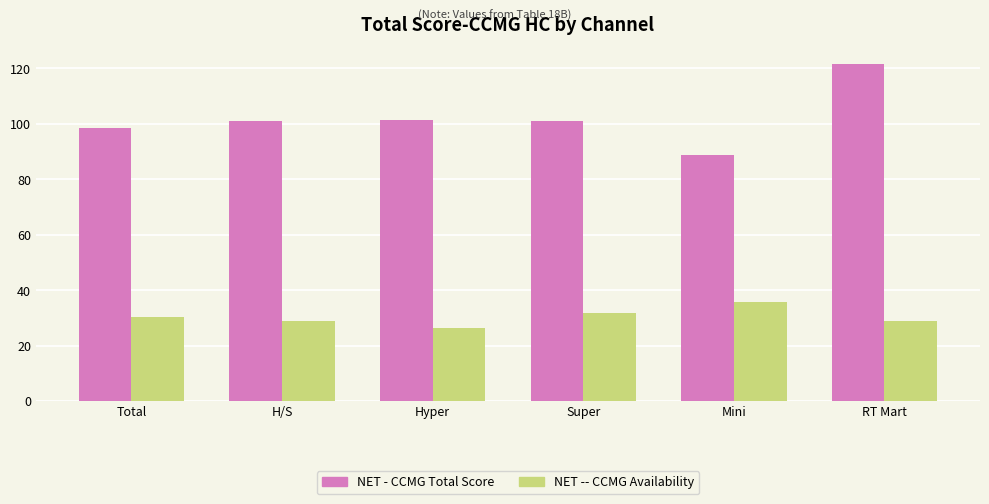

What is the maximum value for NET -- CCMG Availability?

35.8